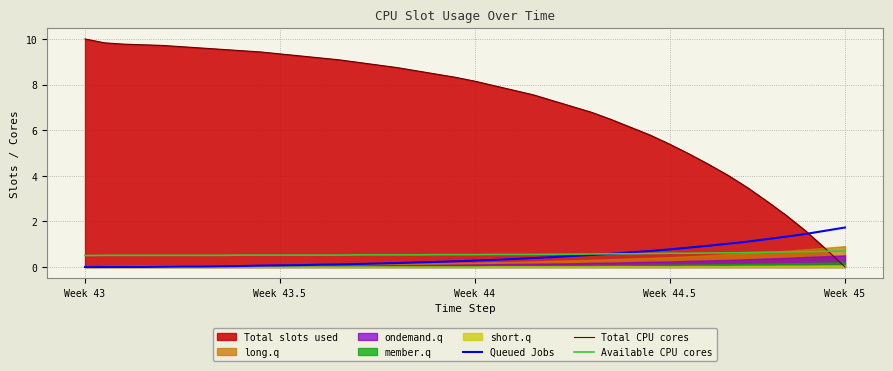

Which series ends up on top after the final intersection of Total CPU cores and Queued Jobs?

Queued Jobs